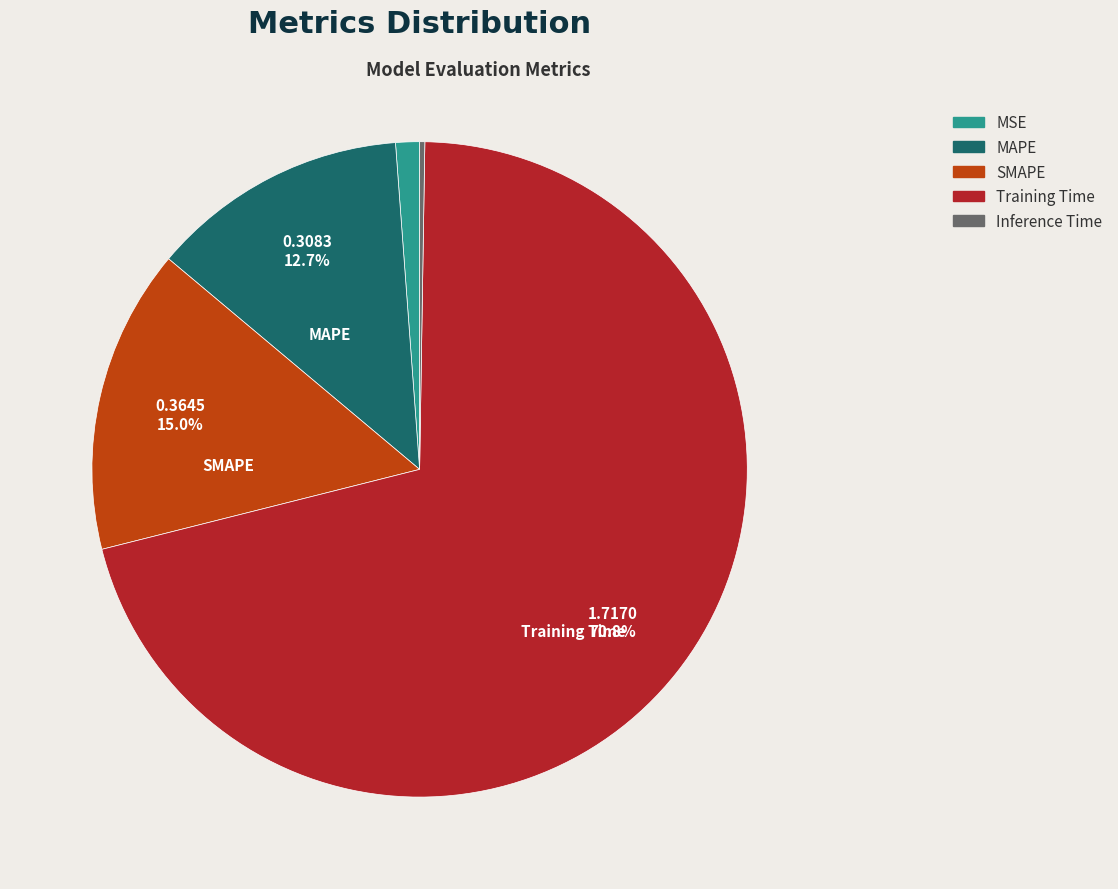

What percentage do SMAPE and MAPE together represent?

27.7%